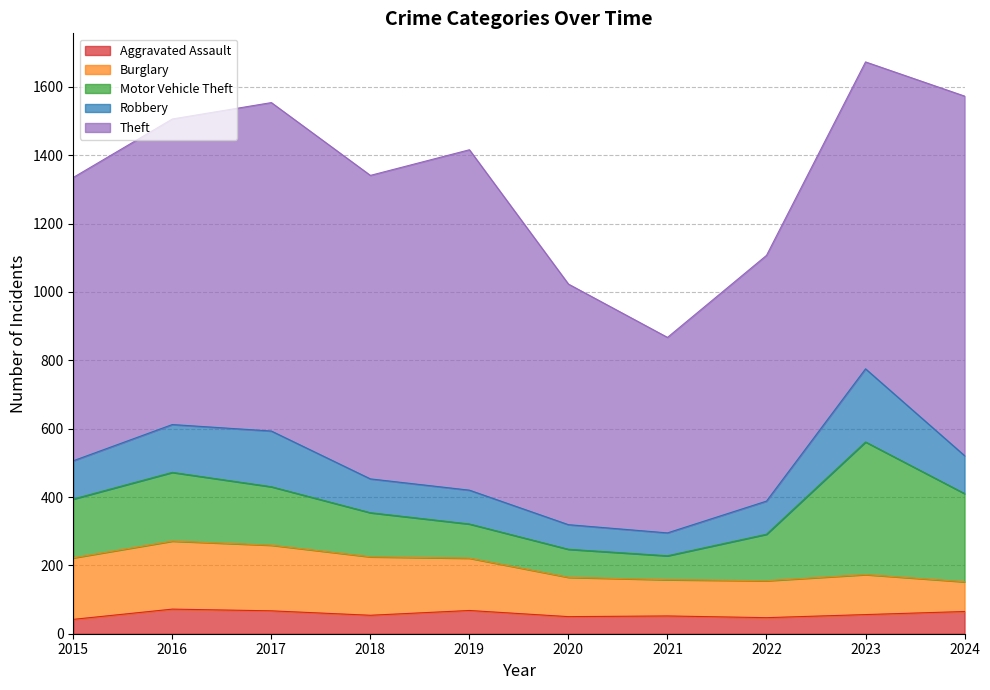

Is it true that Robbery equals 168 at 2018?

False